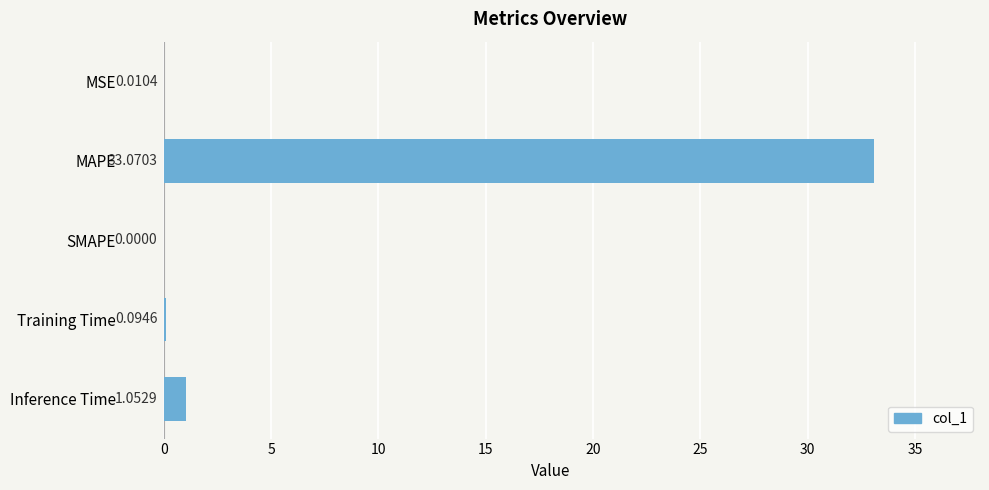

What is the sum of the values at MAPE and SMAPE?

33.1